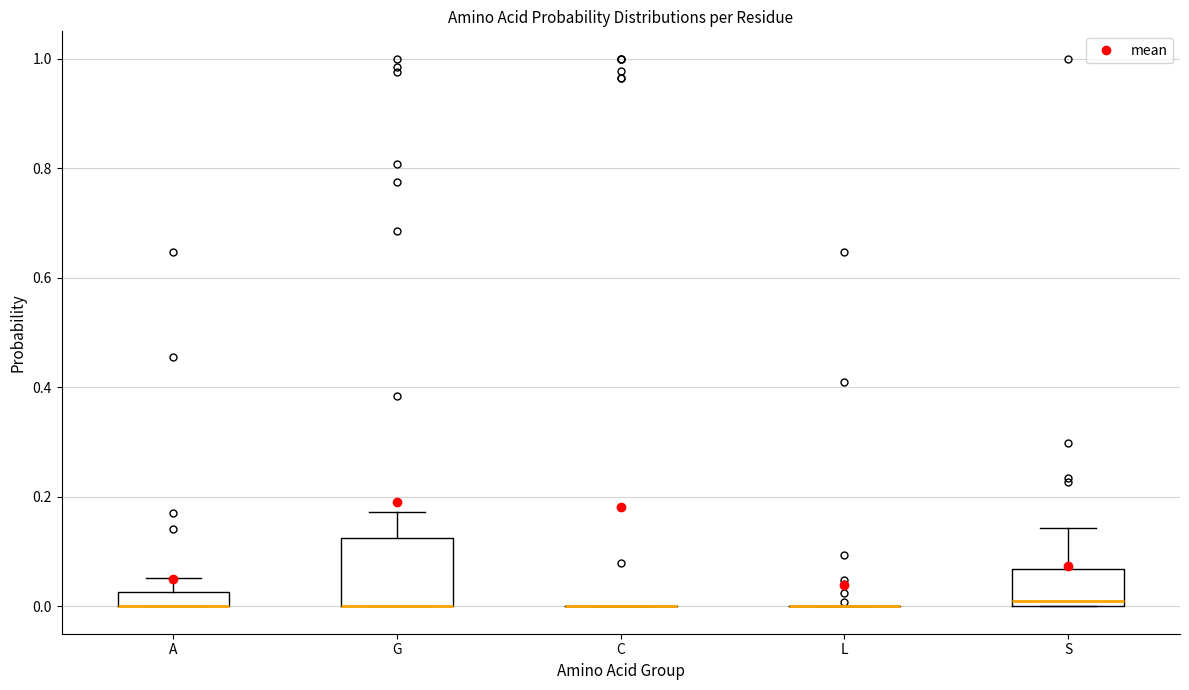

Where does the upper whisker of the box for A end on the y-axis? The values are not printed on the chart, so give them approximately, as read against the axis.

0.06